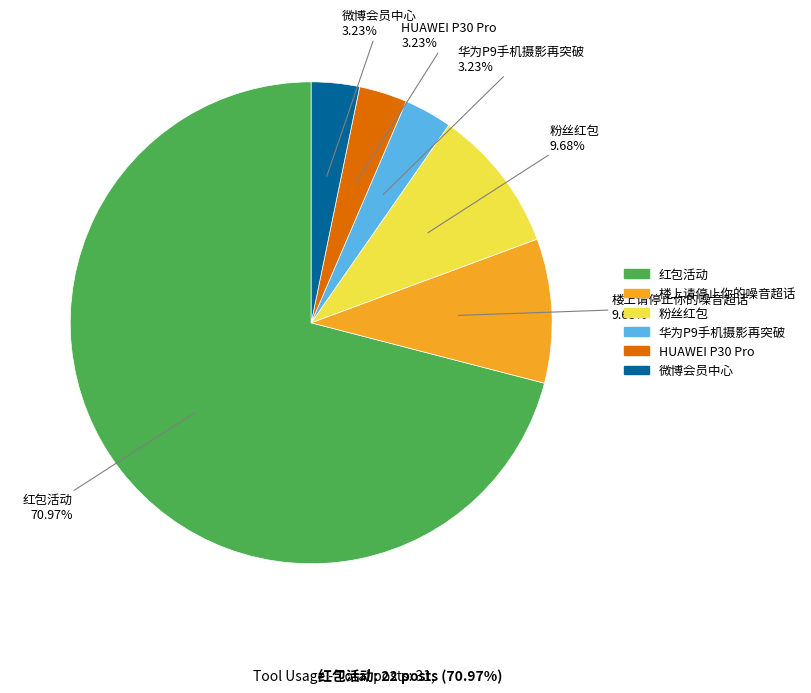

To the nearest percent, what is the combined percentage of 华为P9手机摄影再突破 and 微博会员中心?

6%